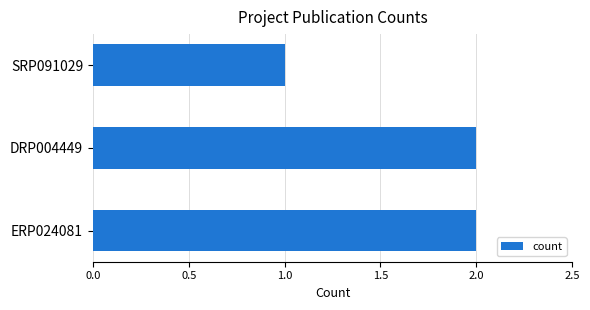

What is the average value?

2